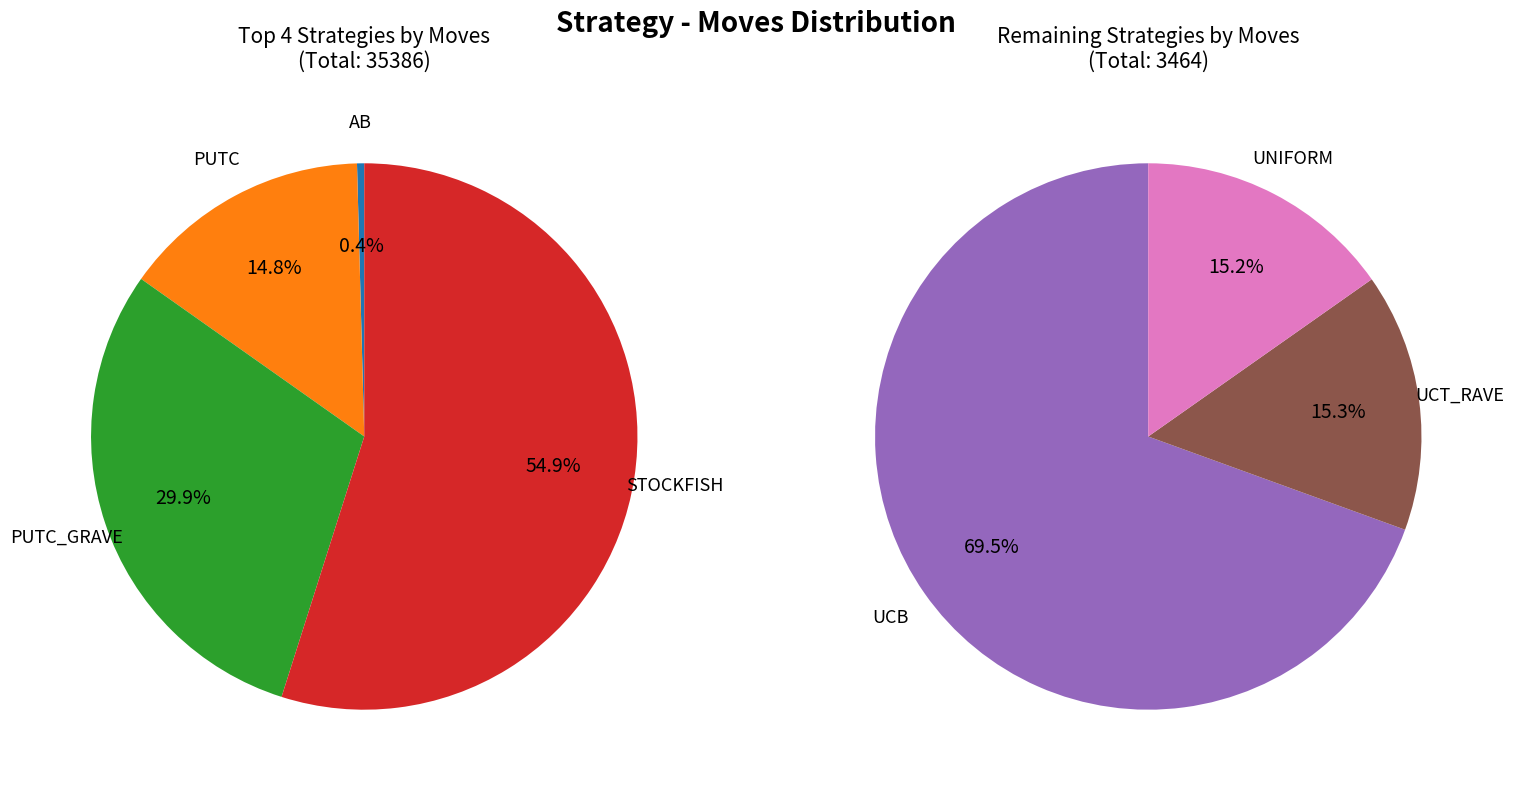

Between UCB and UNIFORM, which is larger?

UCB